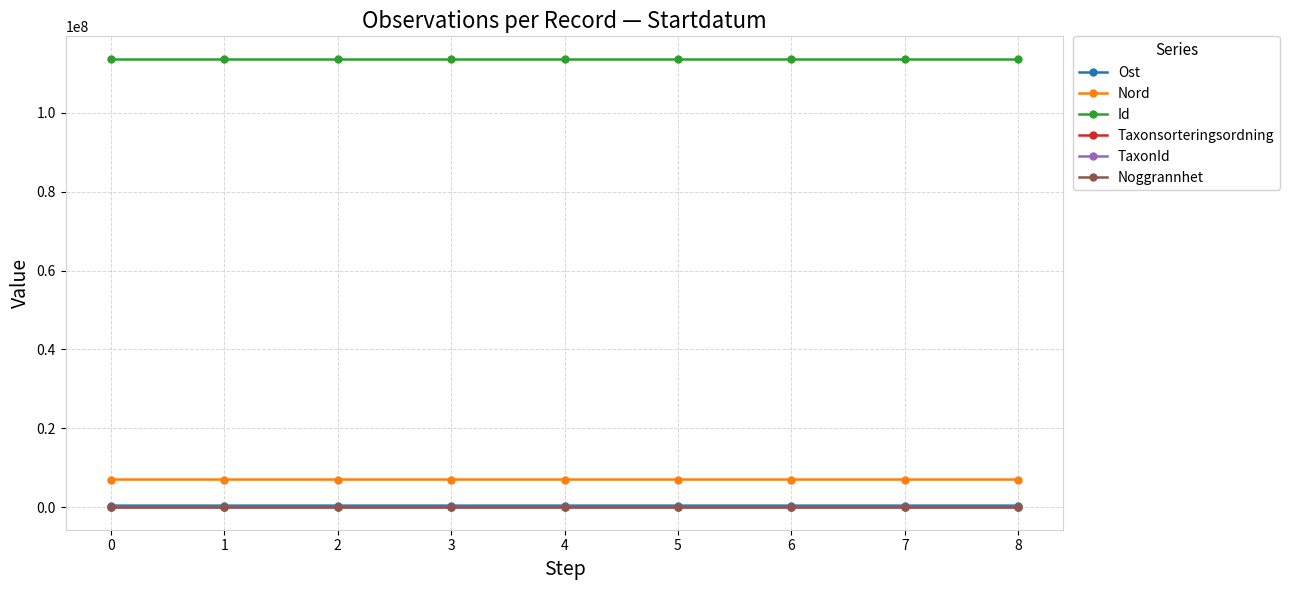

What is the lowest value of the Id series?

113698293